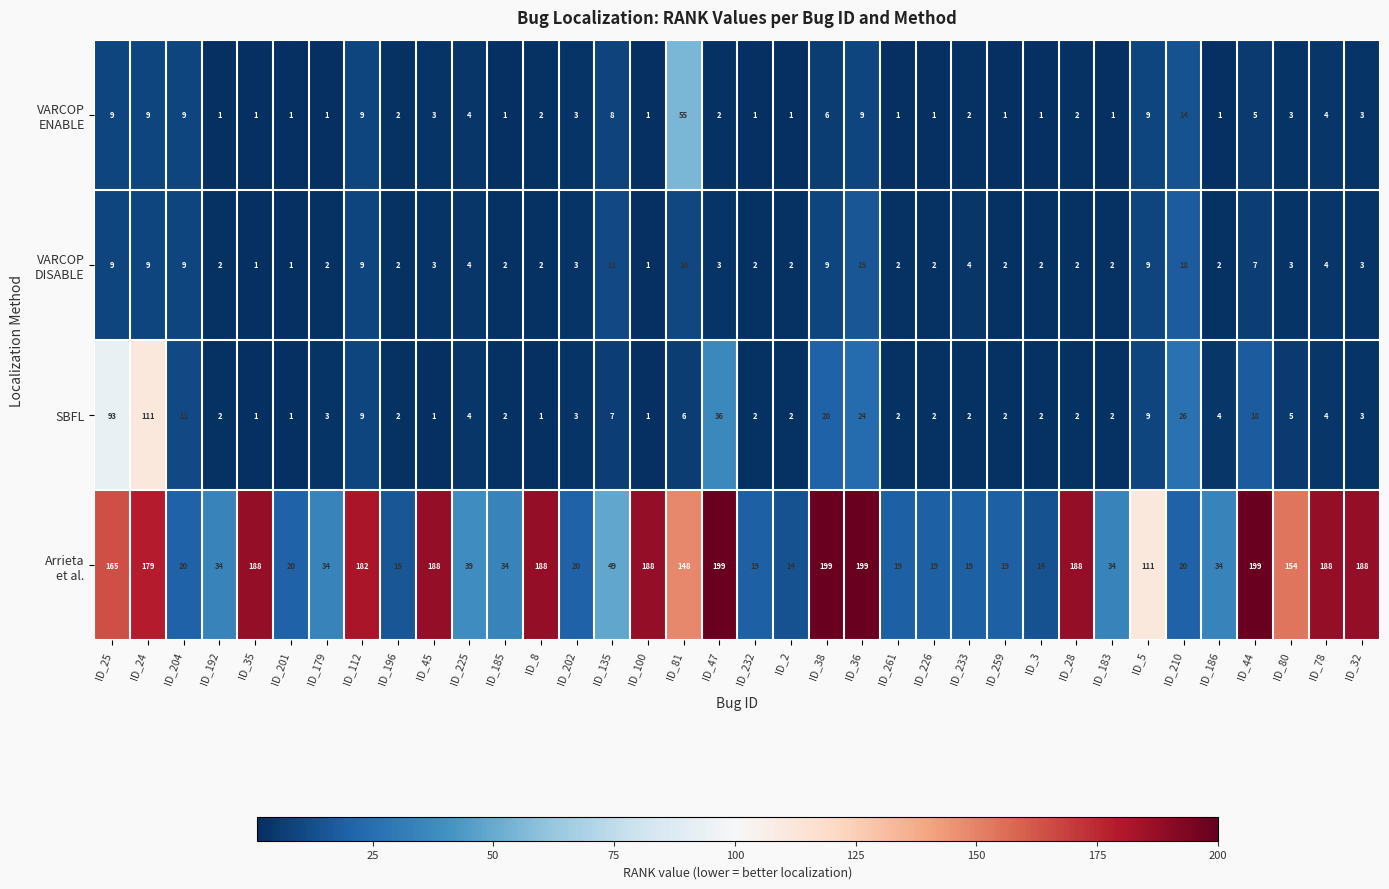

What value does the SBFL series have at ID_202?

3